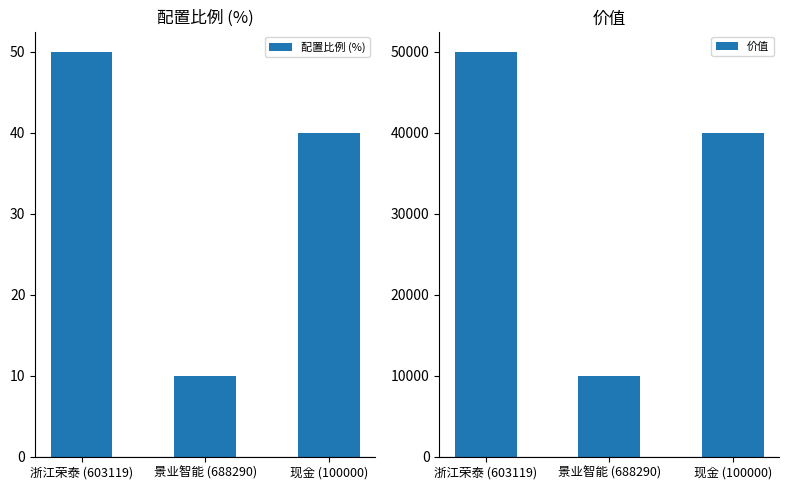

Where does the 配置比例 (%) series first go above 40?

浙江荣泰 (603119)